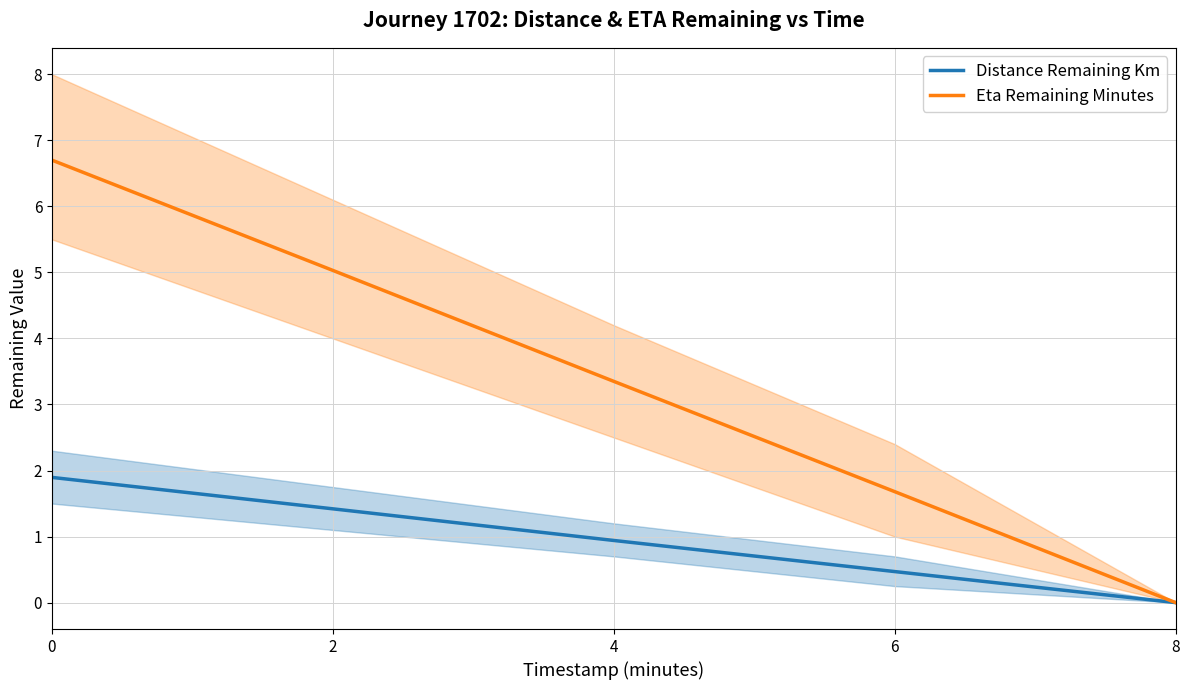

At which label does Distance Remaining Km reach its minimum?

8